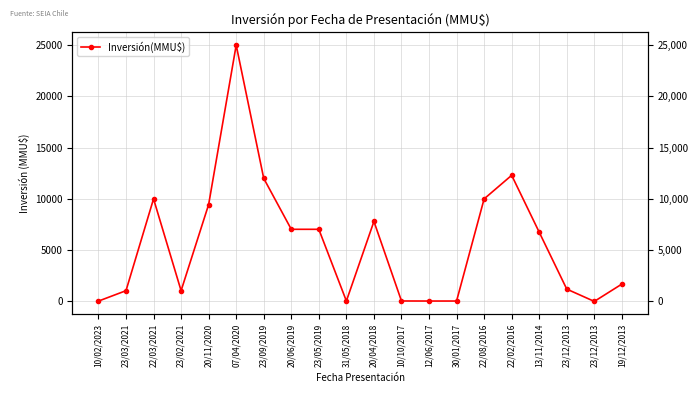

What is the difference between the second highest and second lowest values?

12270